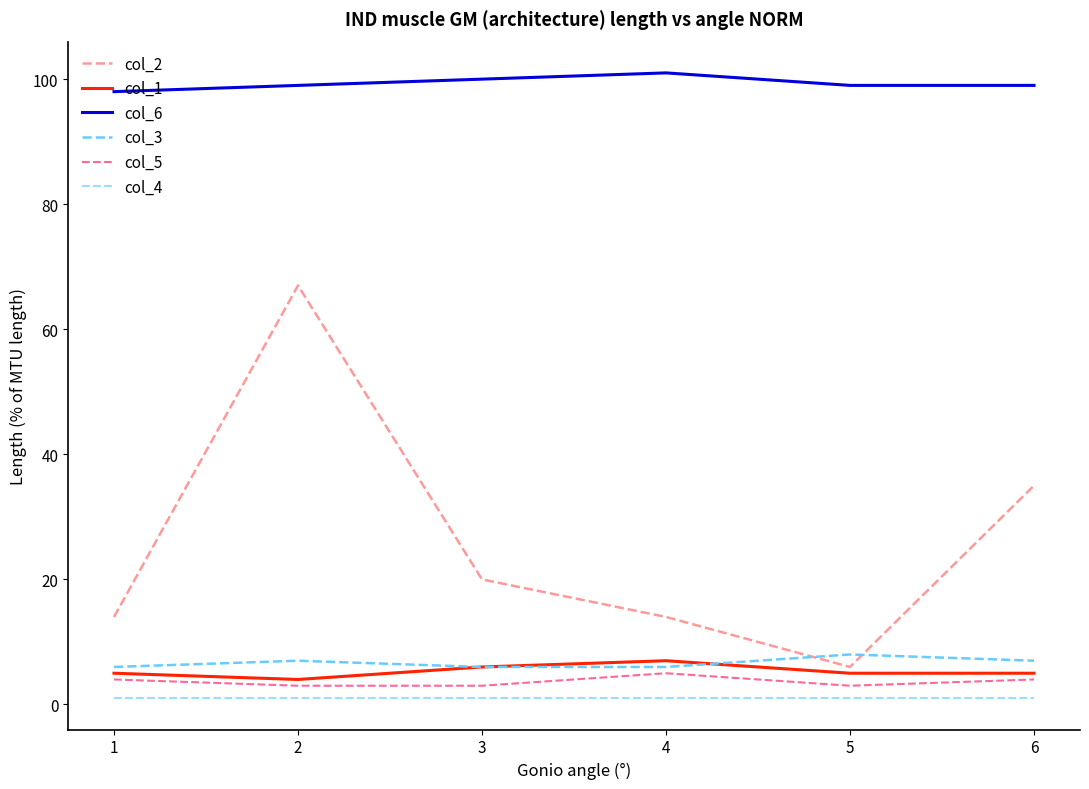

Which series has the widest spread of values?

col_2